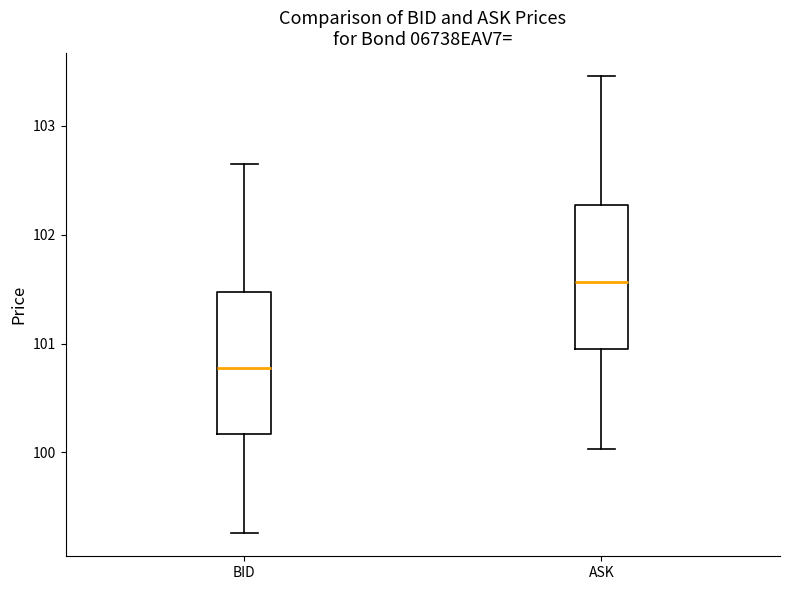

Reading left to right, transcribe this box plot: for each box, give where its median line is, the range the box spans, and where its two whiskers end, as read against the y-axis. The values are not printed on the chart, so give them approximately, as read against the axis.

BID: median 100.8, box 100.2 to 101.5, whiskers 99.3 to 102.6
ASK: median 101.6, box 100.9 to 102.3, whiskers 100.0 to 103.5